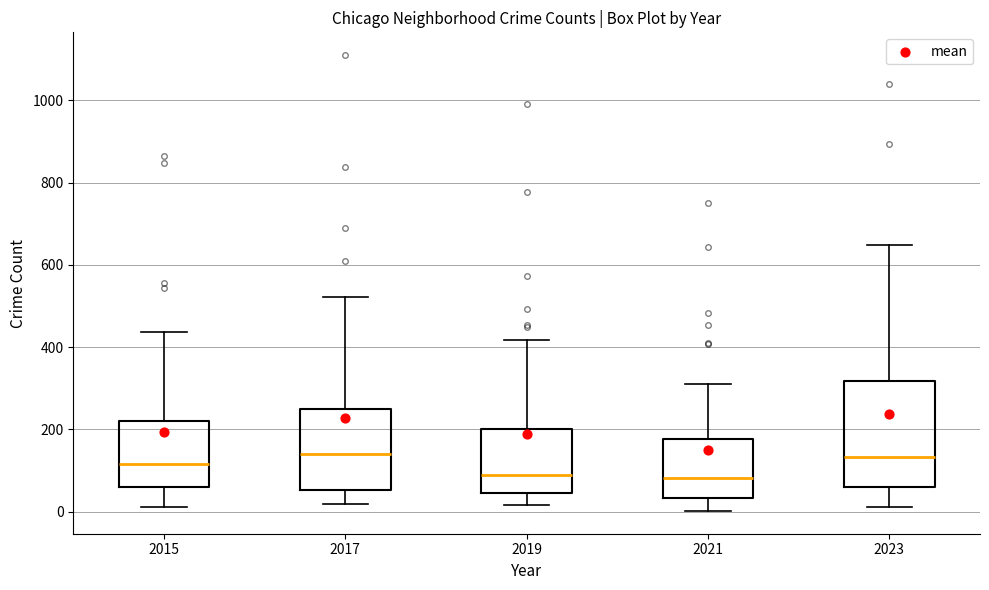

Reading left to right, read every box against the y-axis: the position of its median line, the range the box covers, and the ends of its whiskers. The values are not printed on the chart, so give them approximately, as read against the axis.

2015: median 120, box 60 to 220, whiskers 20 to 440
2017: median 140, box 60 to 260, whiskers 20 to 520
2019: median 80, box 40 to 200, whiskers 20 to 420
2021: median 80, box 40 to 180, whiskers 0 to 320
2023: median 140, box 60 to 320, whiskers 20 to 640